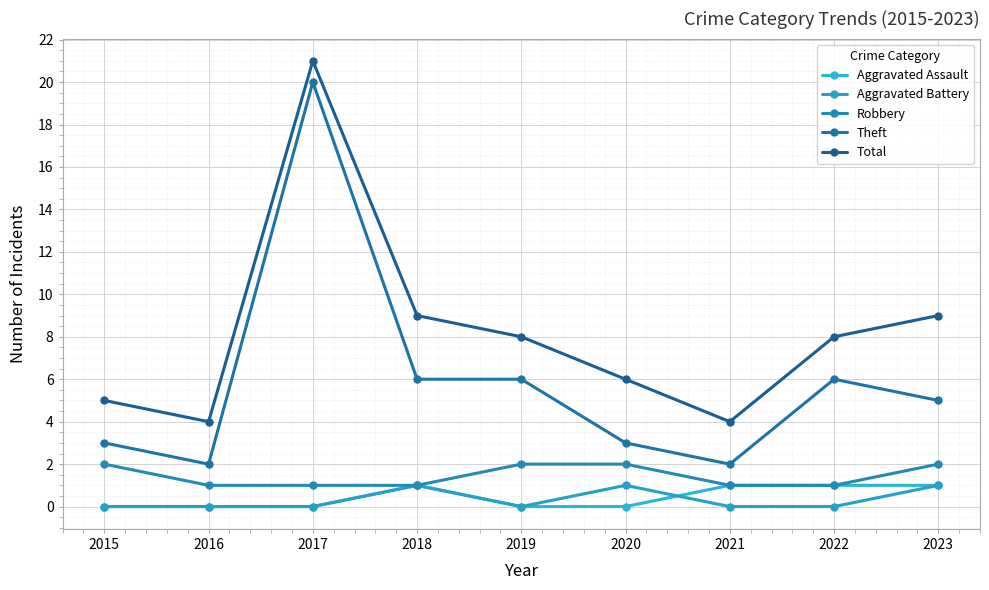

How many distinct data groups are displayed?

5